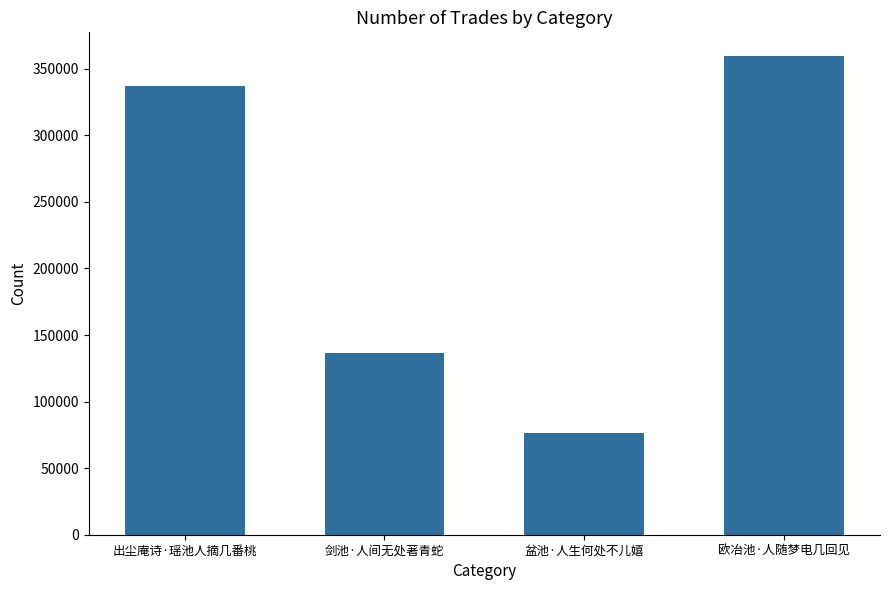

Reading left to right, extract all data points from this chart.

出尘庵诗·瑶池人摘几番桃=337187	剑池·人间无处著青蛇=136397	盆池·人生何处不儿嬉=76669	欧冶池·人随梦电几回见=359408